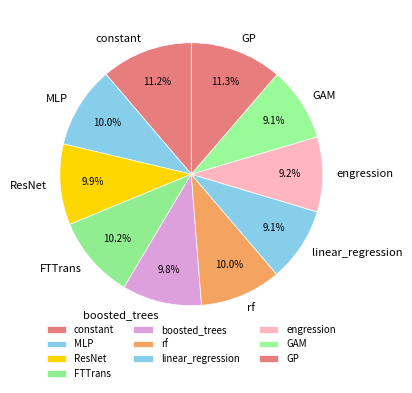

To the nearest percent, what percentage of the pie is GP?

11%